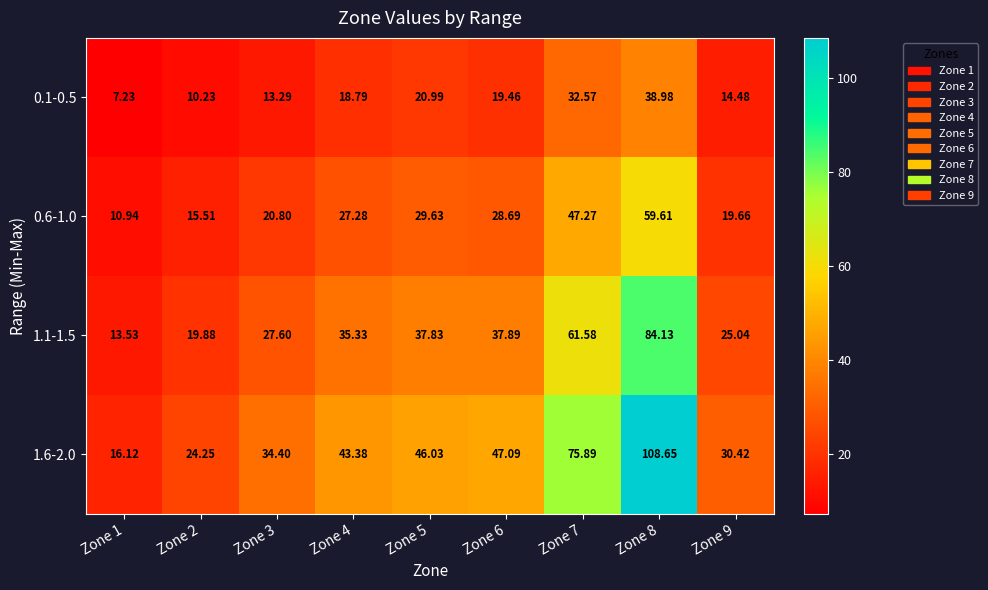

Is the value of 0.6-1.0 at Zone 8 greater than the value of 1.6-2.0 at Zone 6?

Yes